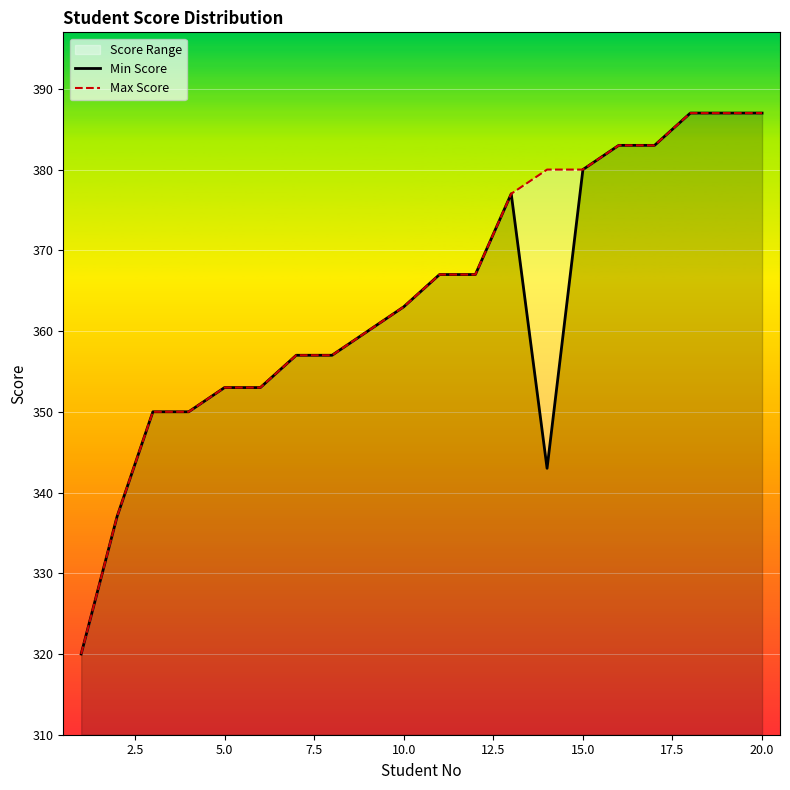

What is the difference between the maximum and minimum values in the Min Score series?

67